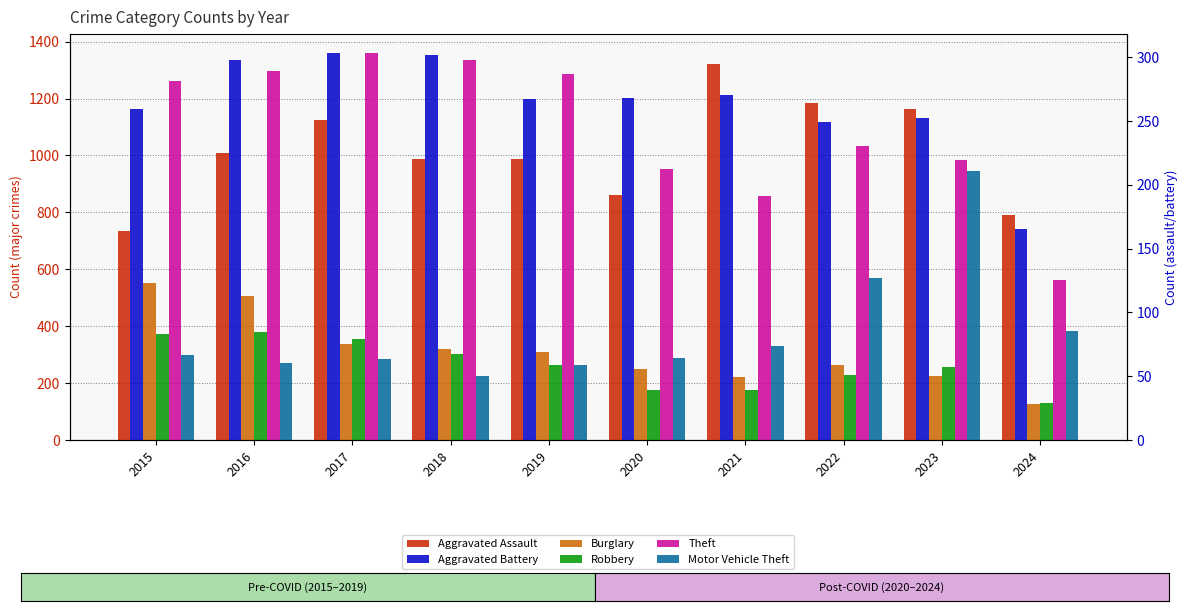

How many series are shown in this chart?

6